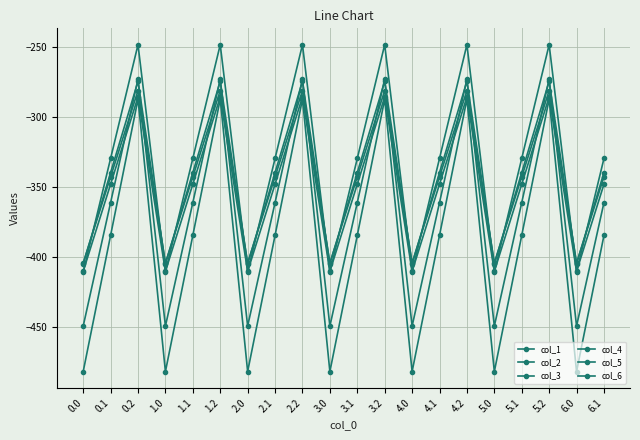

What is the difference between the maximum and minimum values in the col_3 series?

124.8